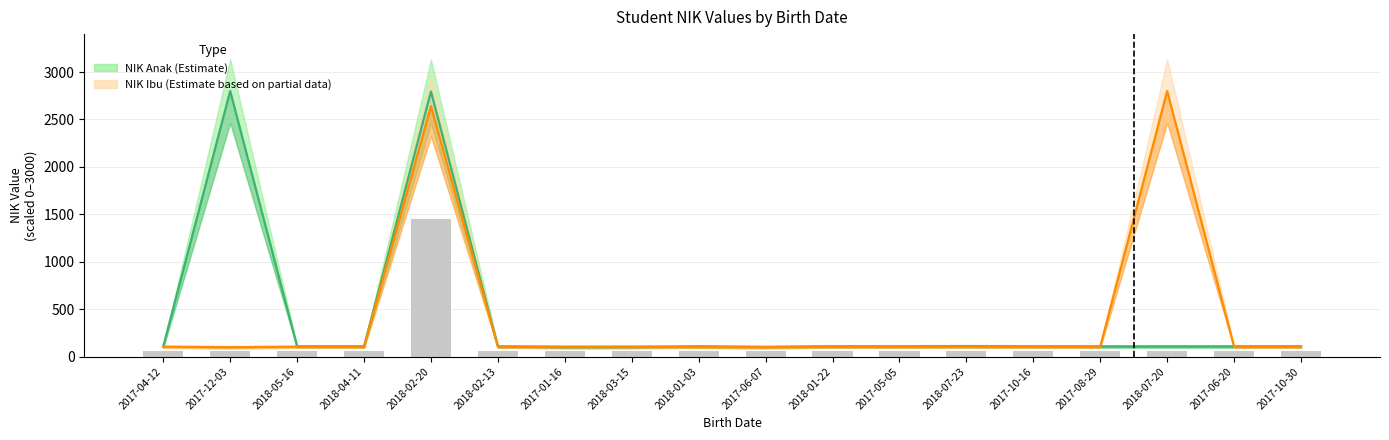

At which category does the chart reach its peak across all series?

2017-12-03